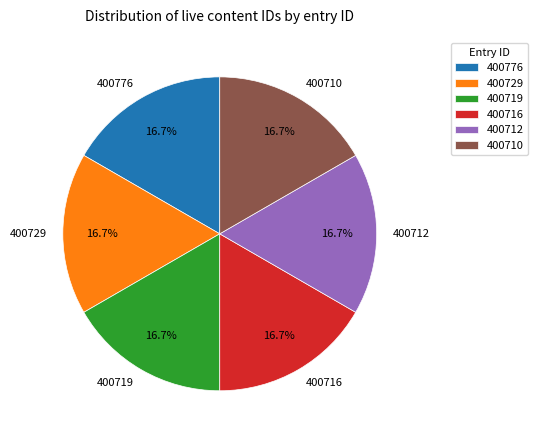

How many segments does this pie chart have?

6